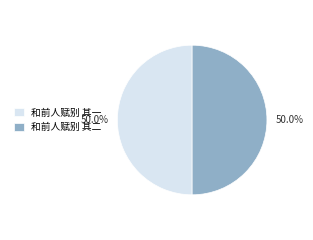

Count the number of slices in the pie.

2